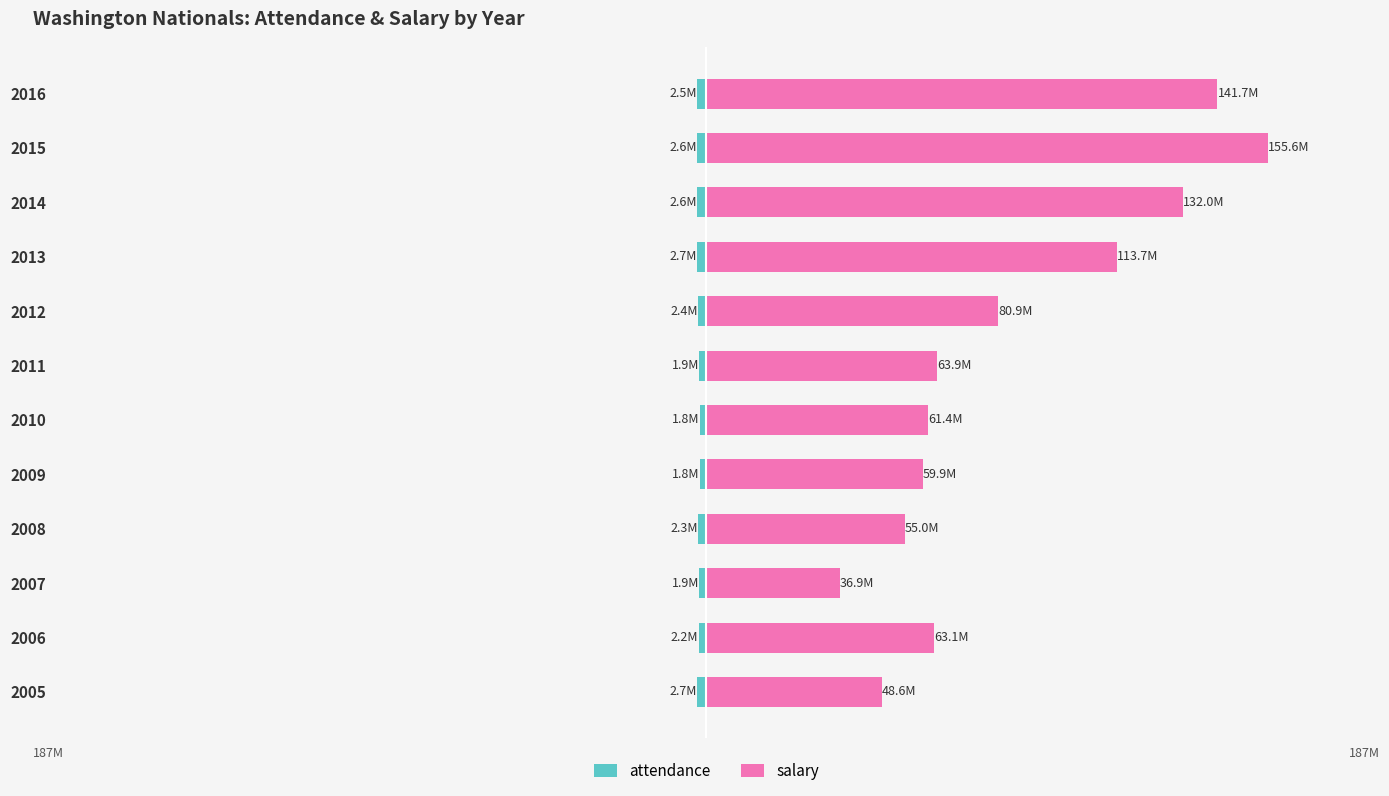

Rank the series by their average value, from lowest to highest.

attendance, salary